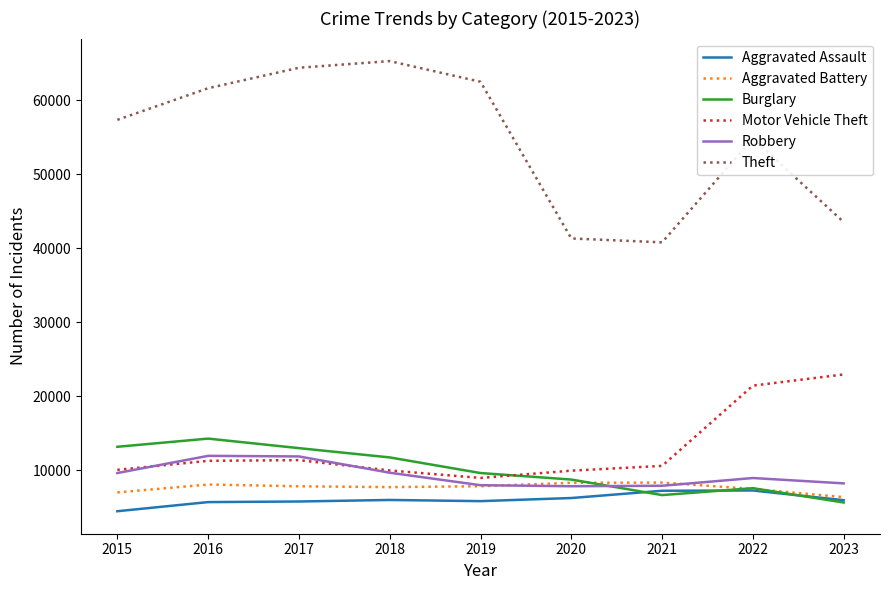

True or false: Theft and Robbery cross at least once.

False